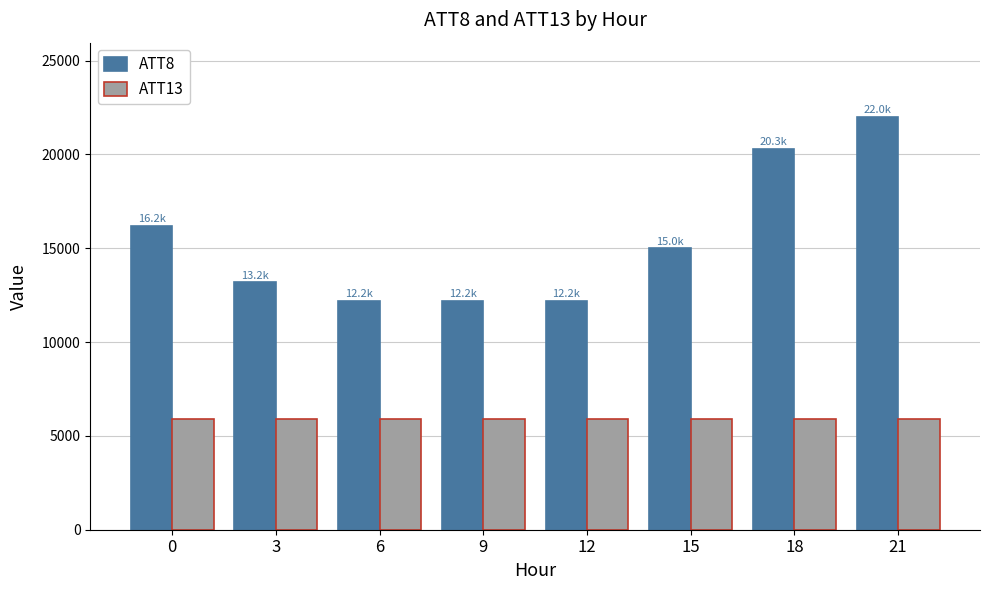

How many groups of bars are there?

8